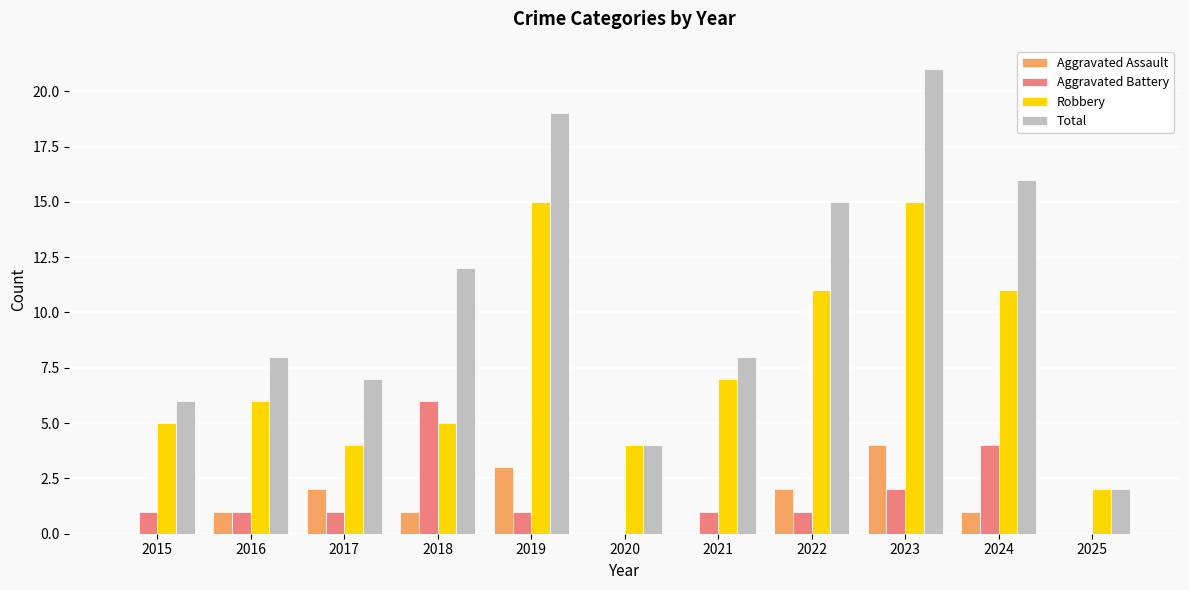

At which category is the sum across all series the highest?

2023